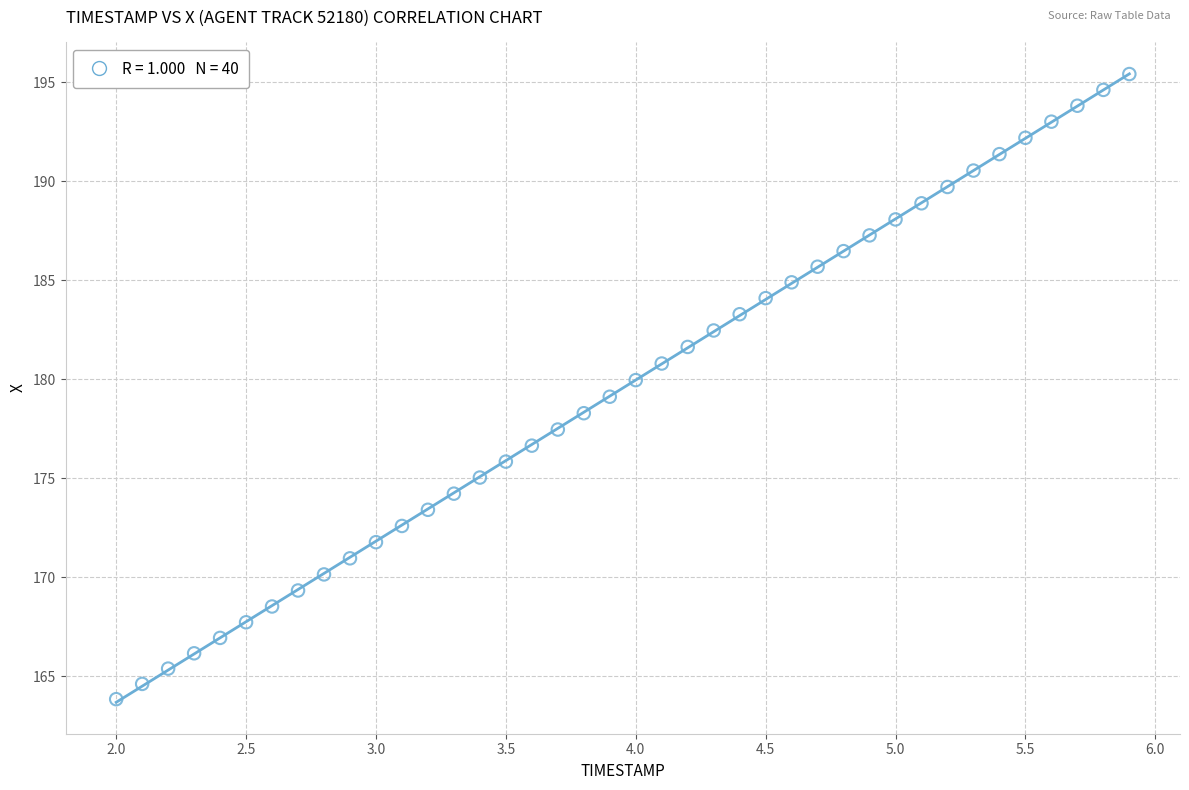

What is the range of Y values (max minus min)?

31.6